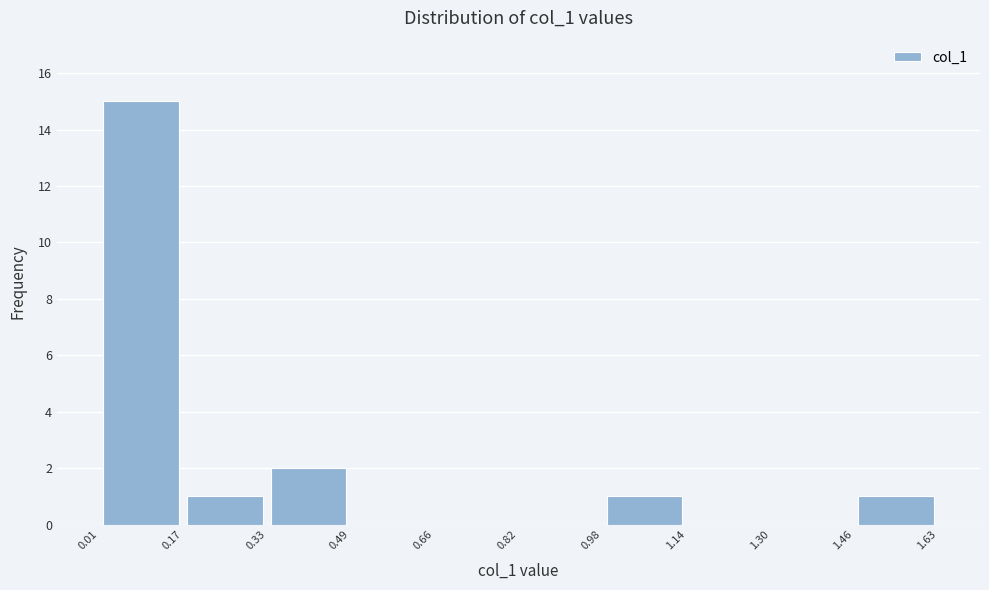

Reading left to right, transcribe this chart: for each bar, give the range it covers on the x-axis and its height. The values are not printed on the chart, so give them approximately, as read against the axis.

0.01 to 0.17: 15
0.17 to 0.33: 1
0.33 to 0.49: 2
0.49 to 0.66: 0
0.66 to 0.82: 0
0.82 to 0.98: 0
0.98 to 1.14: 1
1.14 to 1.30: 0
1.30 to 1.46: 0
1.46 to 1.63: 1